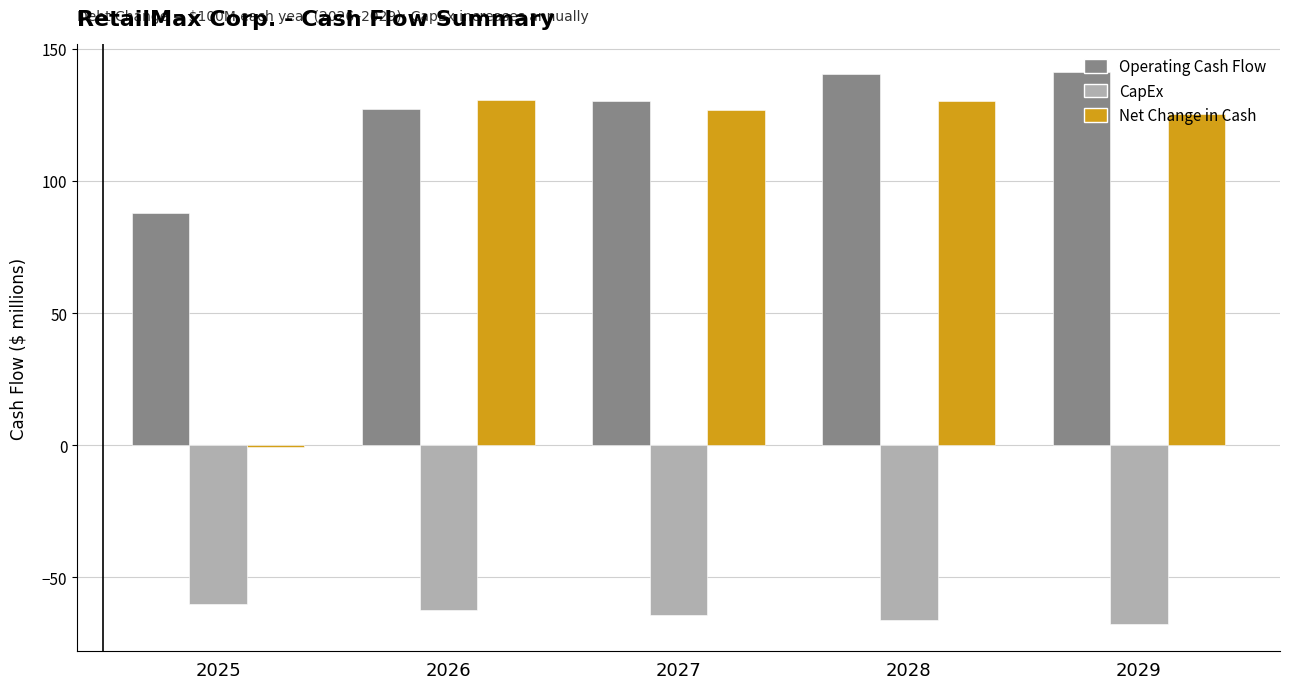

What is the difference between the highest and lowest values at 2026?

193.1